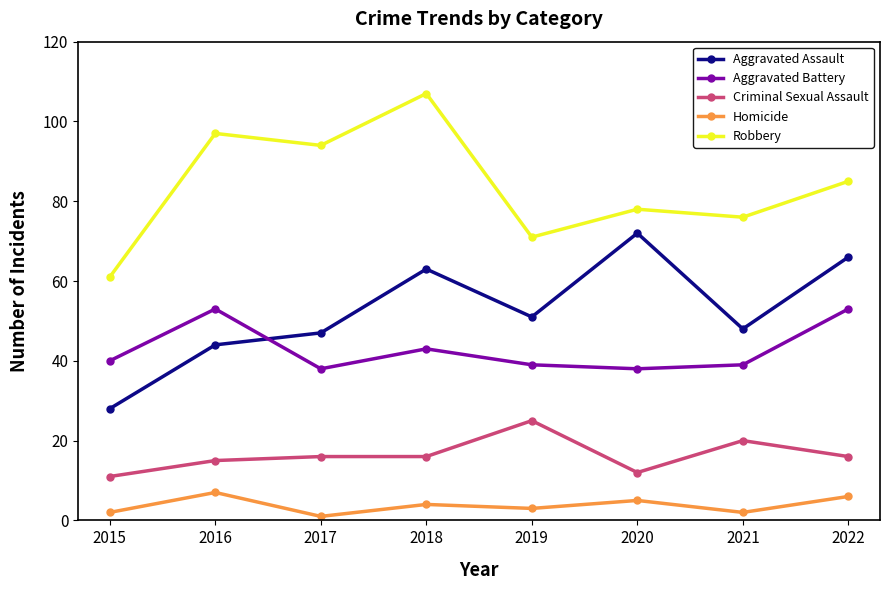

What is the spread (max minus min) of values at 2020?

73